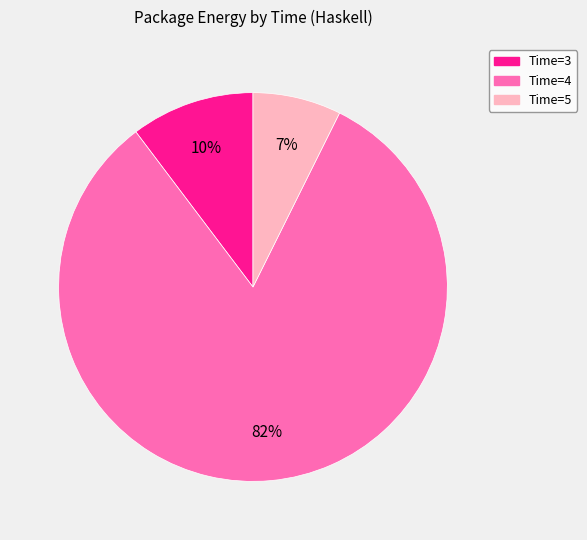

Does any single category account for the majority?

Yes